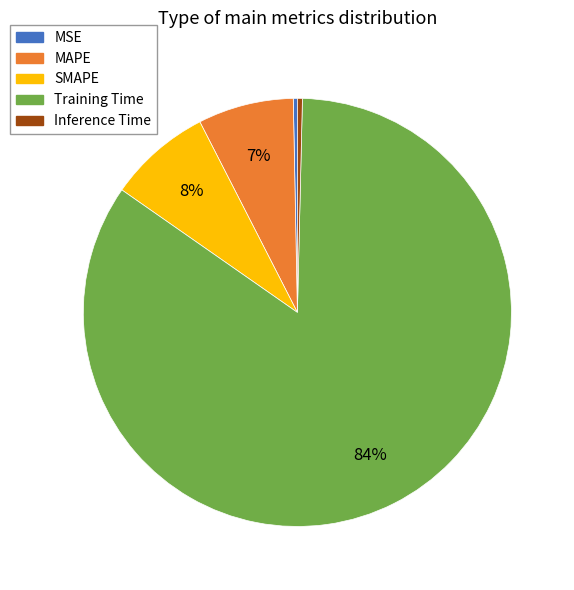

What is the largest slice in the pie chart?

Training Time